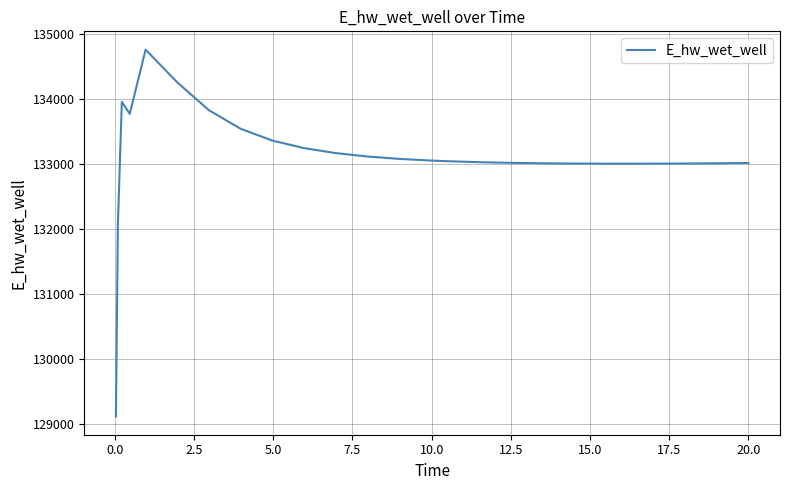

True or false: there are more than 0 points higher than both neighbors.

True